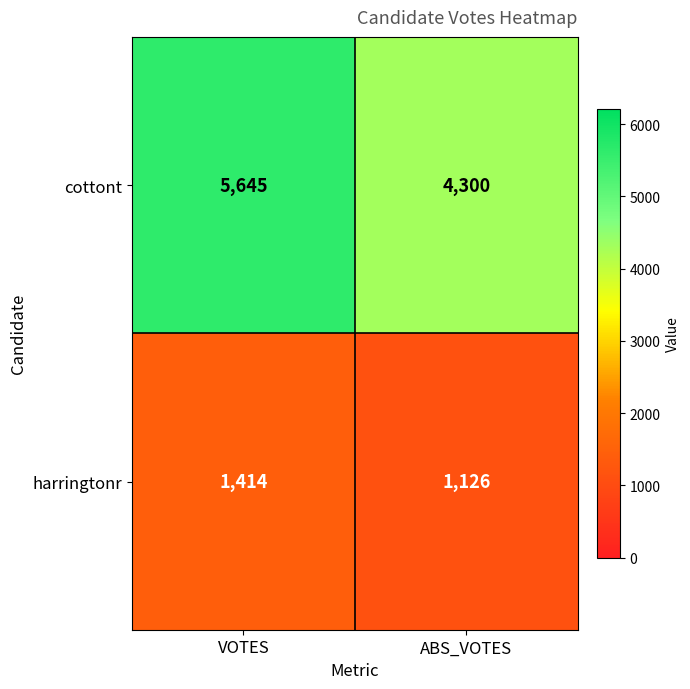

Which series has the largest range (max minus min)?

cottont